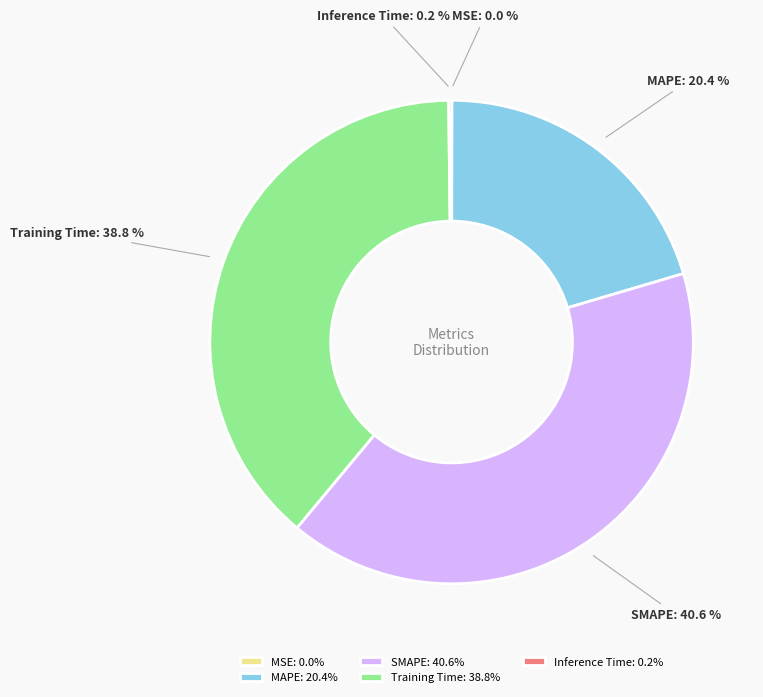

Is there any slice that represents more than half of the pie?

No